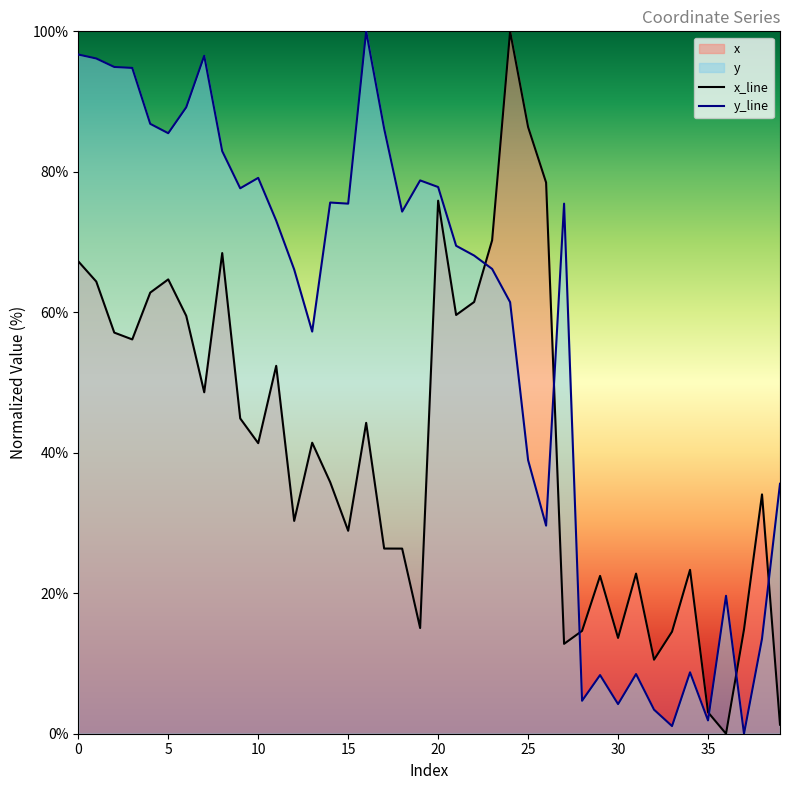

Does the chart display data point markers on the line(s)?

No